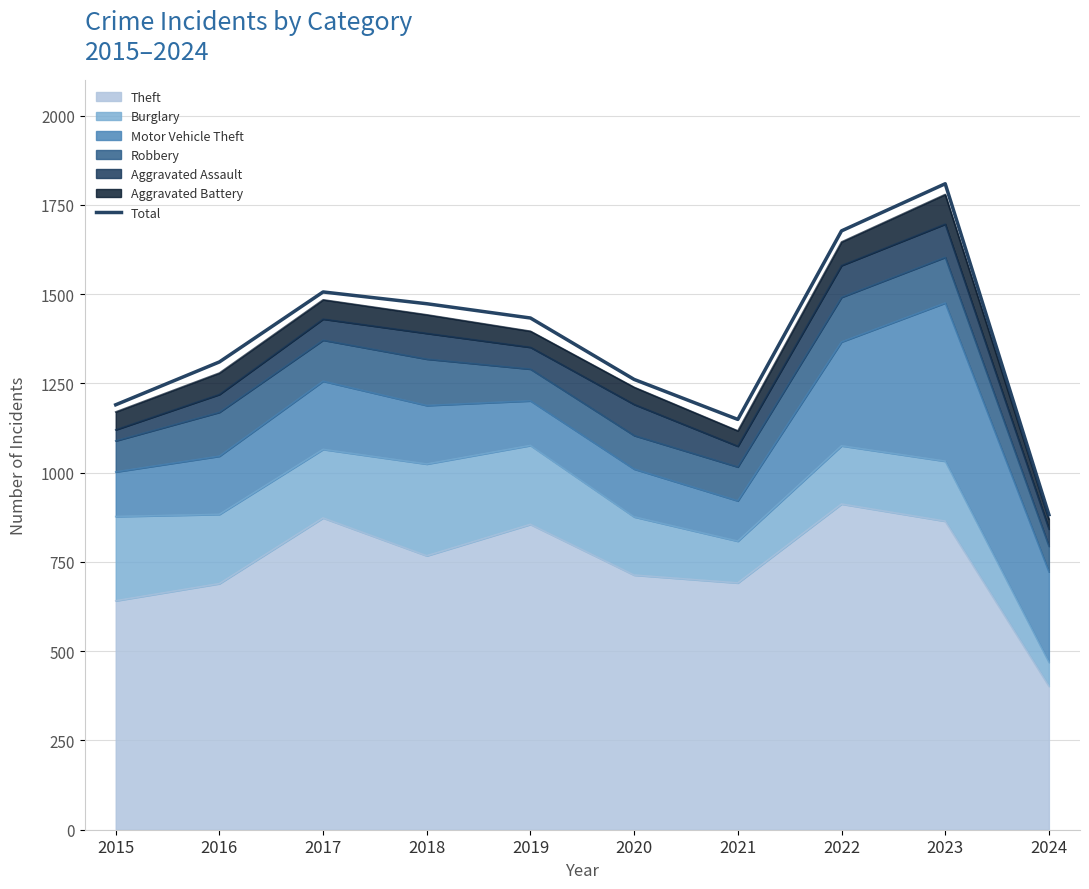

Rank the categories by value from highest to lowest.

2023, 2022, 2017, 2018, 2019, 2016, 2020, 2015, 2021, 2024